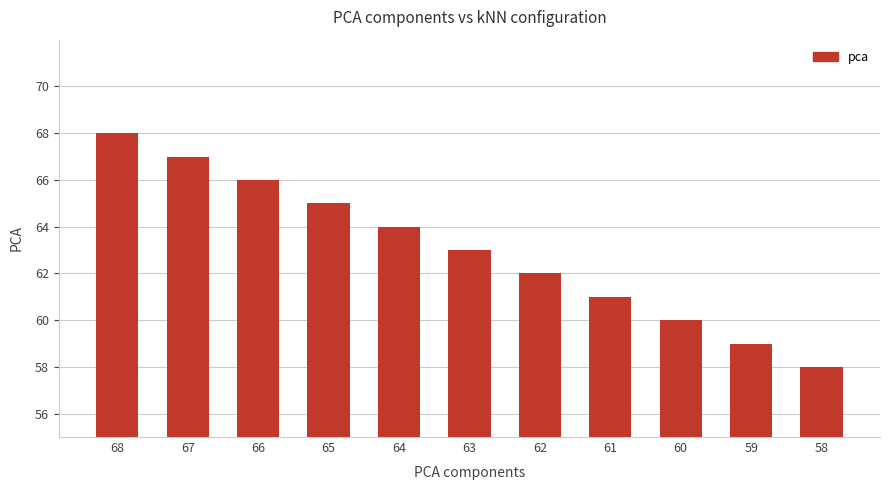

What is the value of the 7th bar from the left?

62